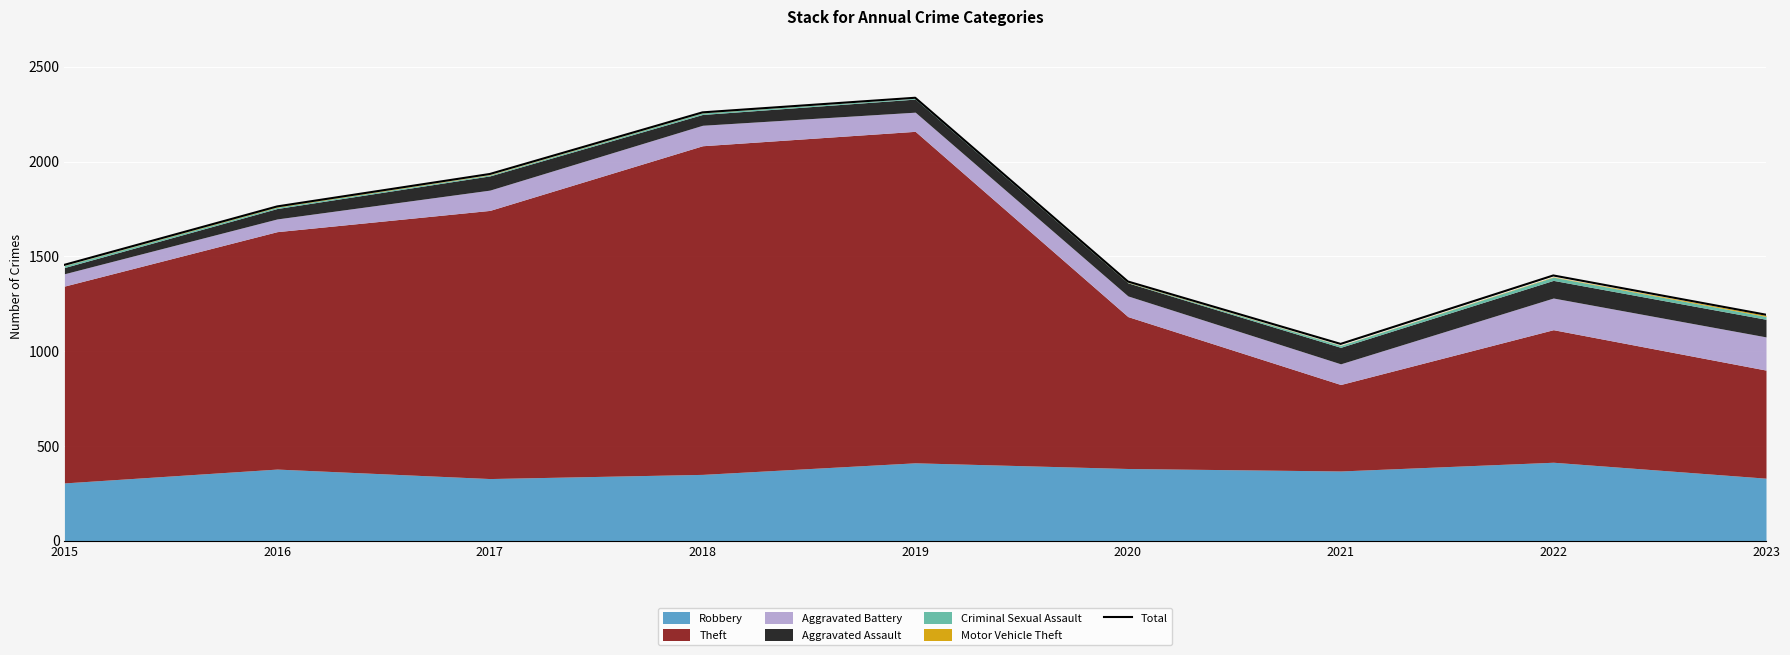

Which category has the highest value across all series?

2019